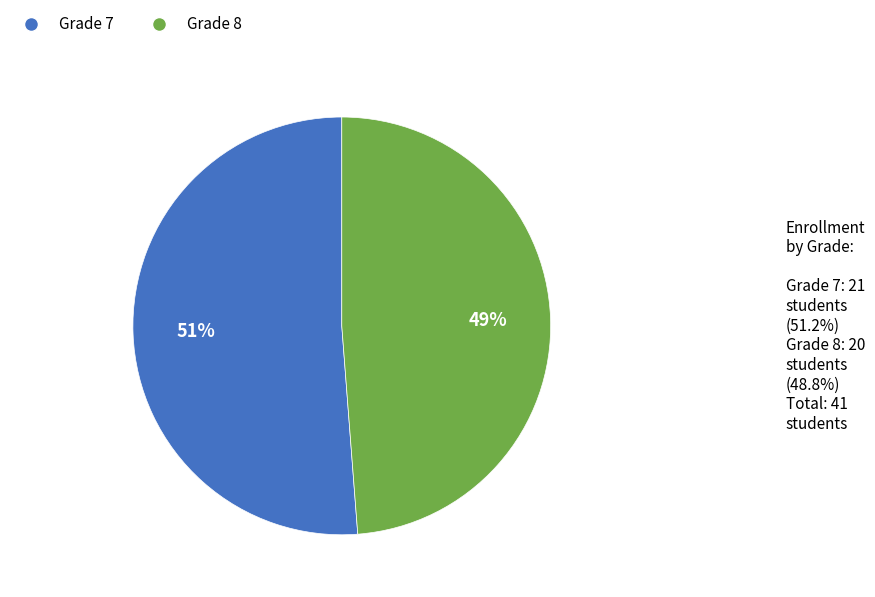

Count the number of slices in the pie.

2